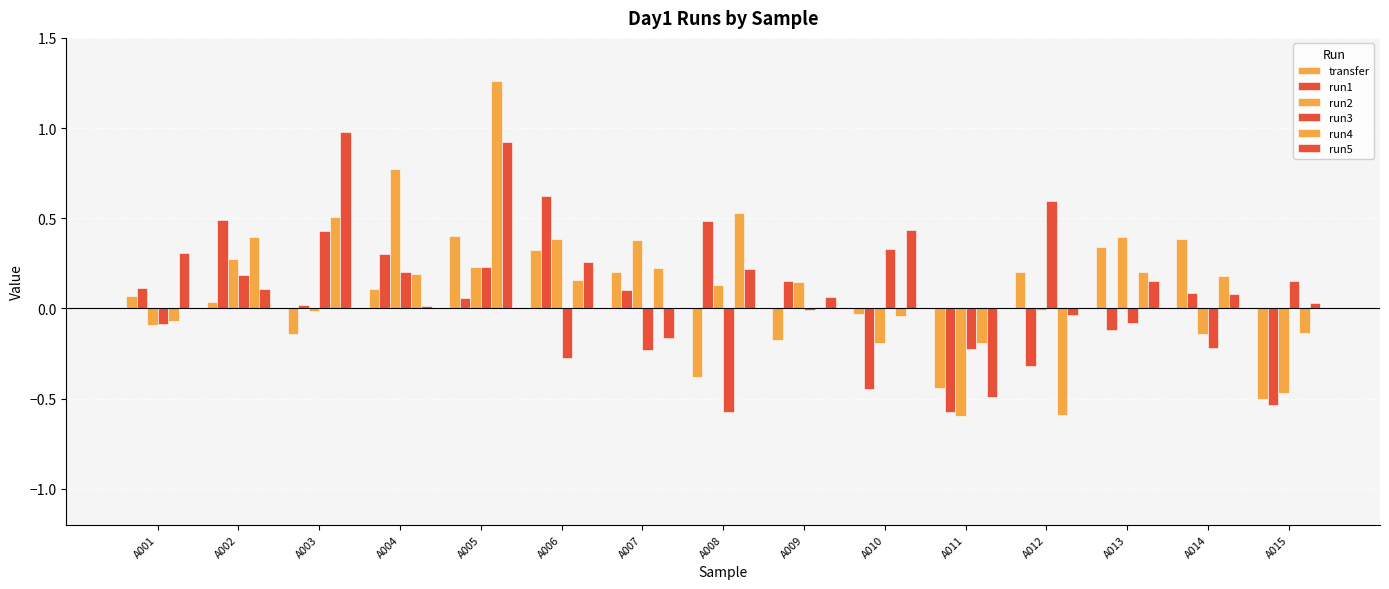

What is the total value across all series at A002?

1.5